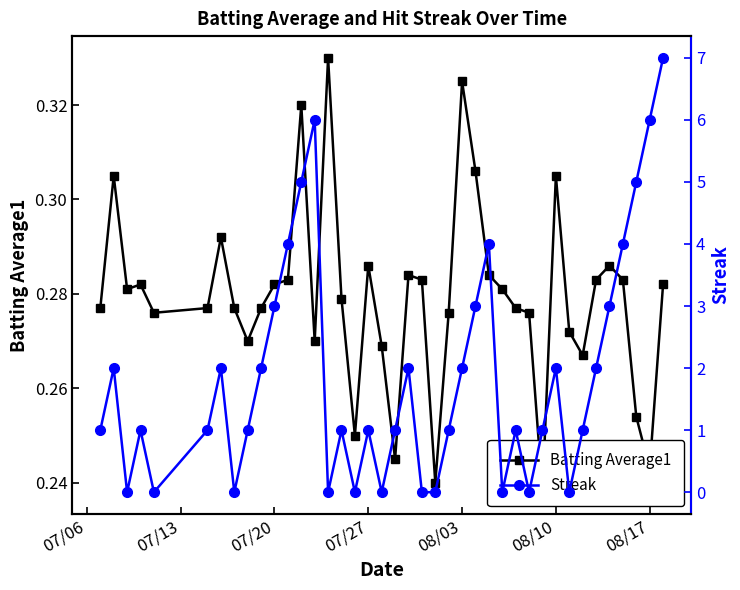

At how many categories does at least one series exceed 4?

5